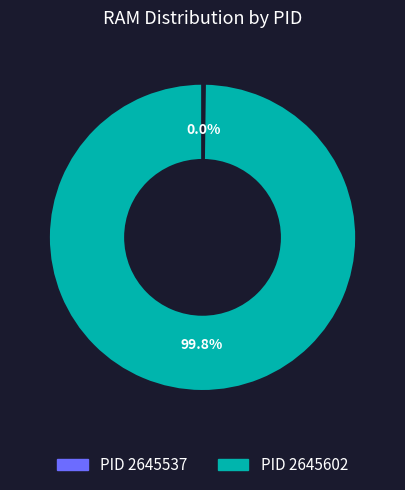

Which slice is the largest?

2645602